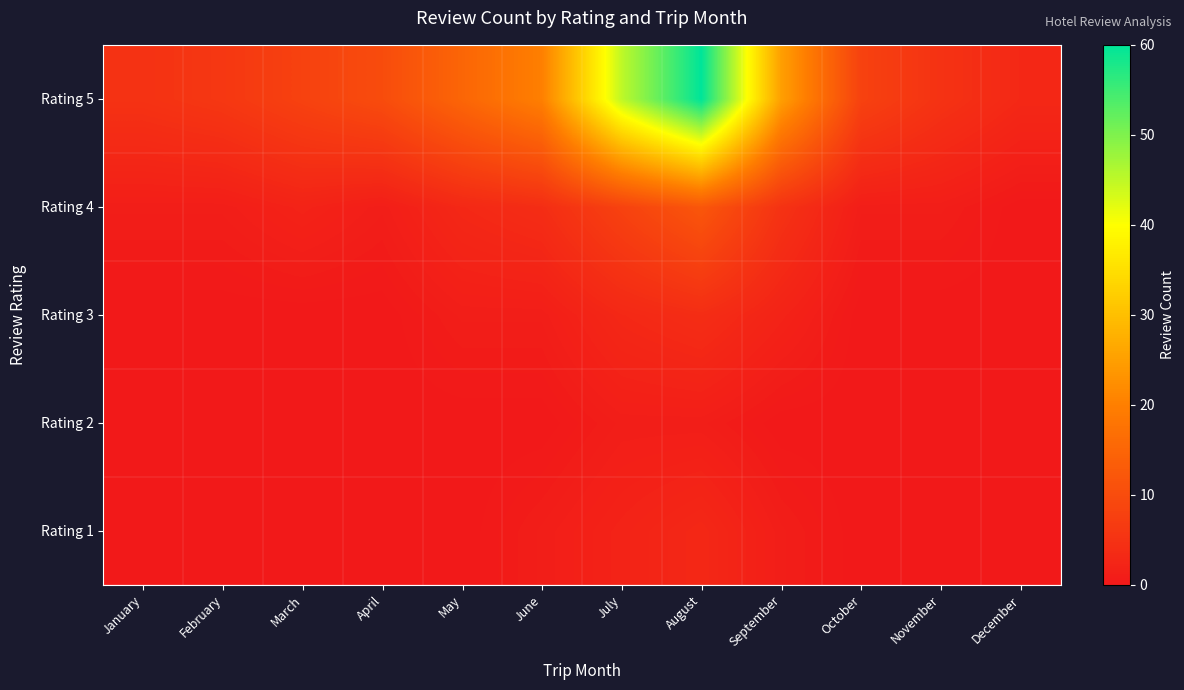

At how many categories does at least one series exceed 35?

2